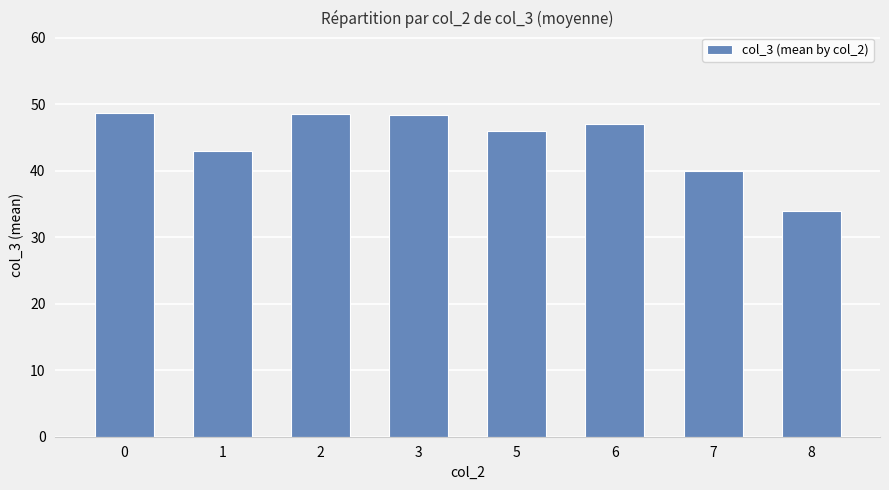

The chart shows a value of 34.0 at 8. True or false?

True